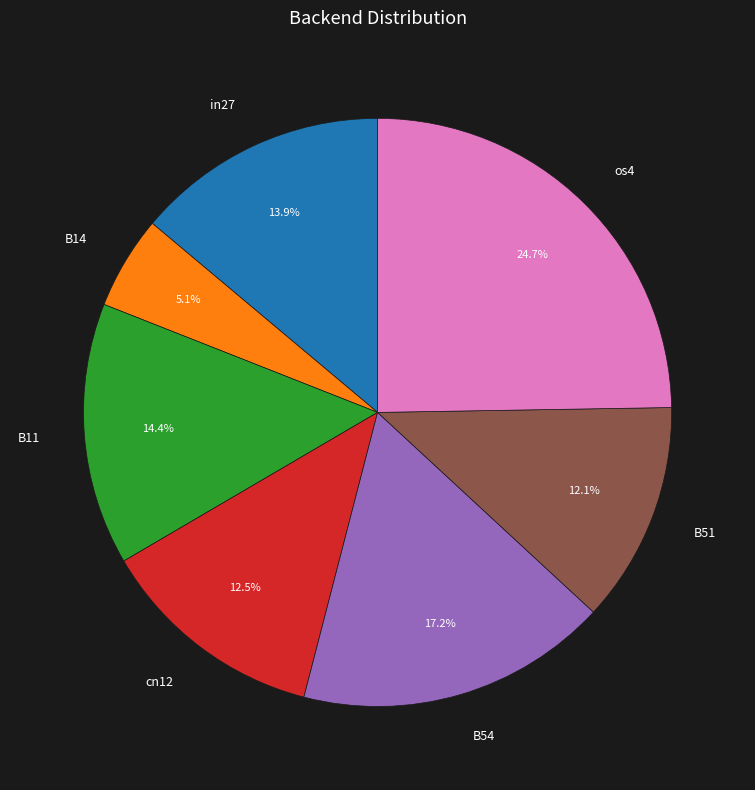

Does B11 account for over 50% of the chart?

No